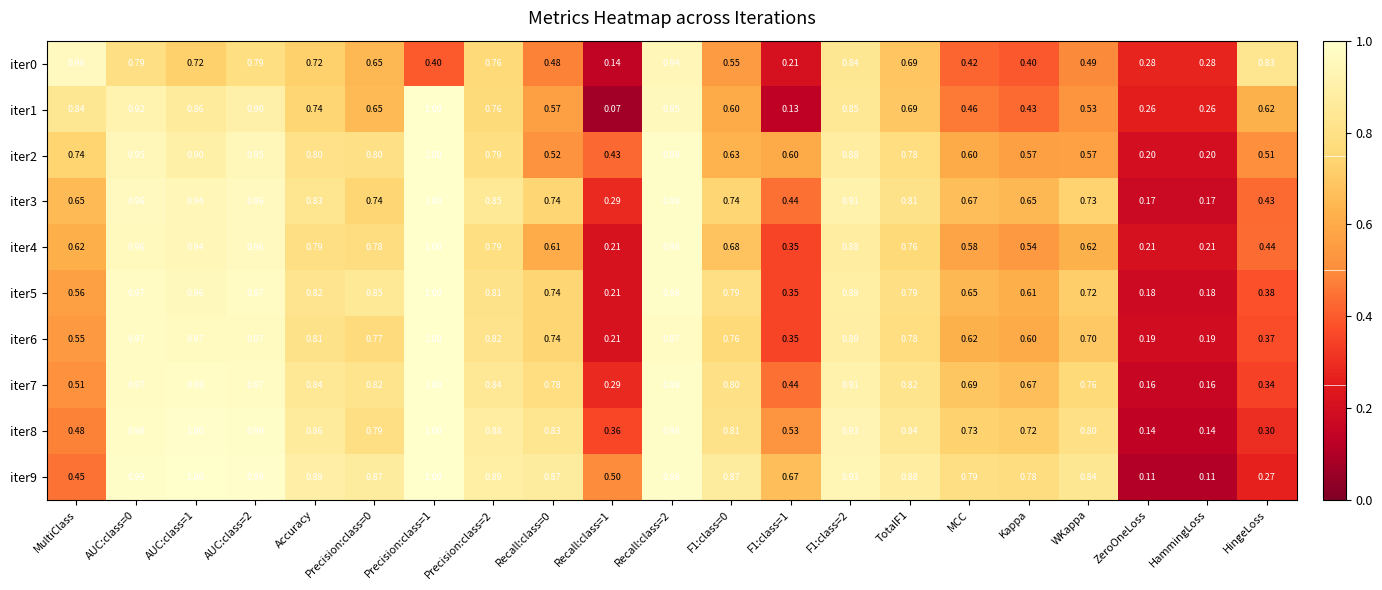

How many distinct data groups are displayed?

10